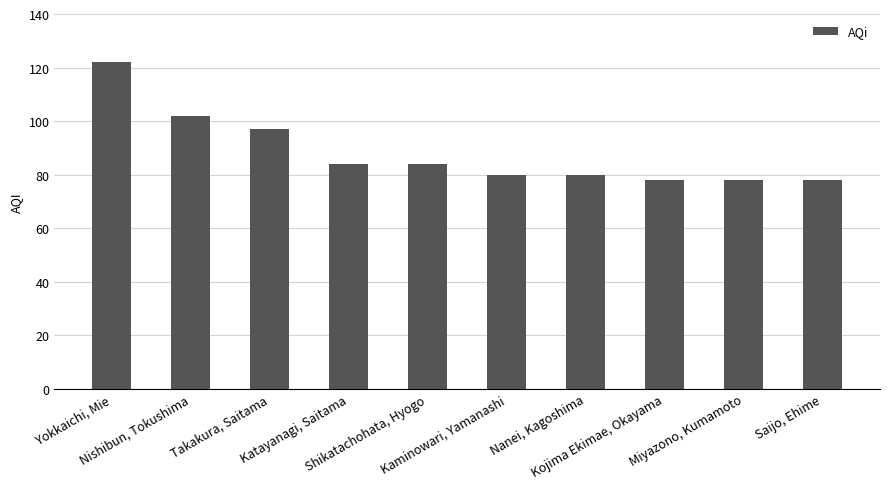

What is the label of the 5th bar from the right?

Kaminowari, Yamanashi